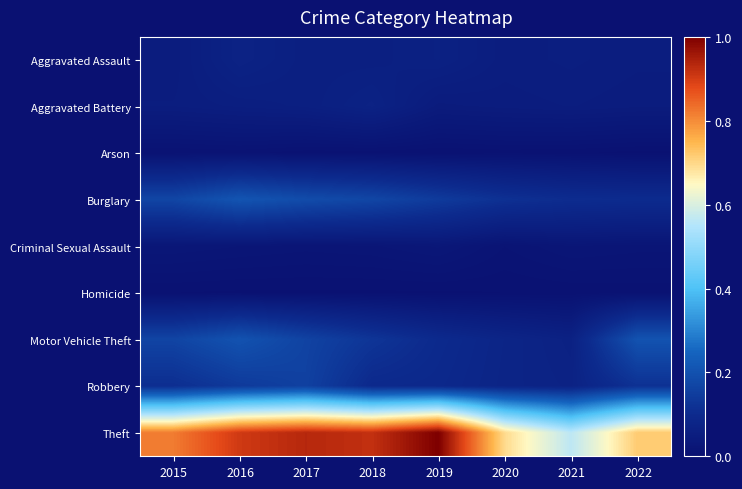

At how many categories does at least one series exceed 0?

8